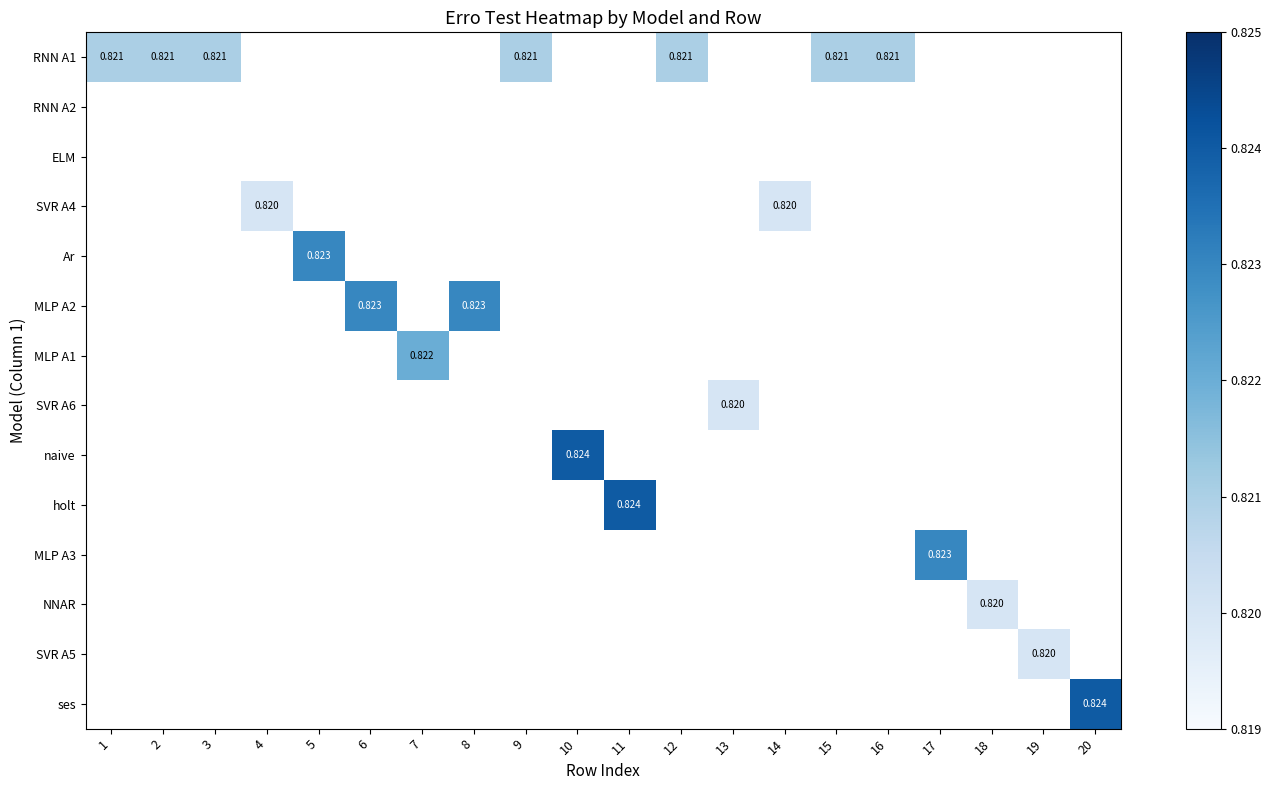

Count the number of categories in the chart.

20